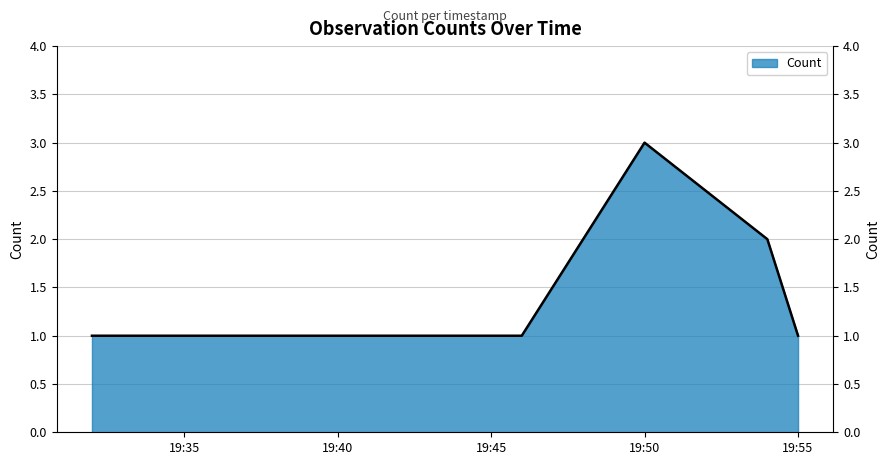

How many interior local peaks (higher than both neighbors) does the data have?

1